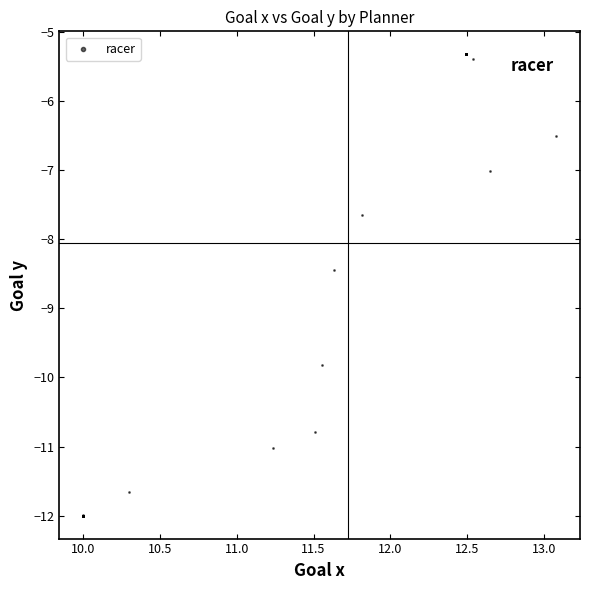

What Y value in the scatter plot is closest to -8?

-7.7